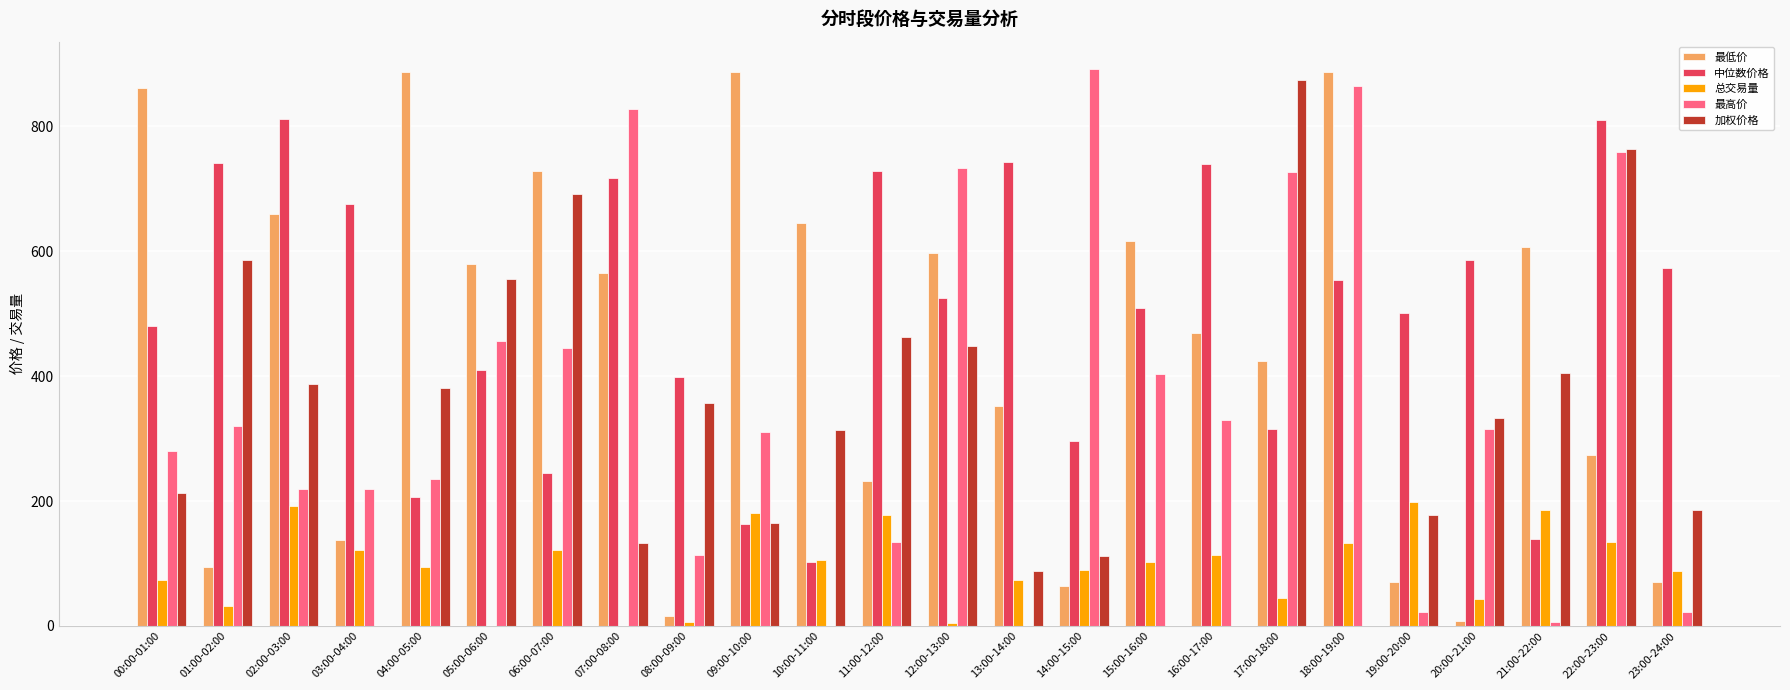

Between 22:00-23:00 and 23:00-24:00, which series saw the biggest shift?

最高价